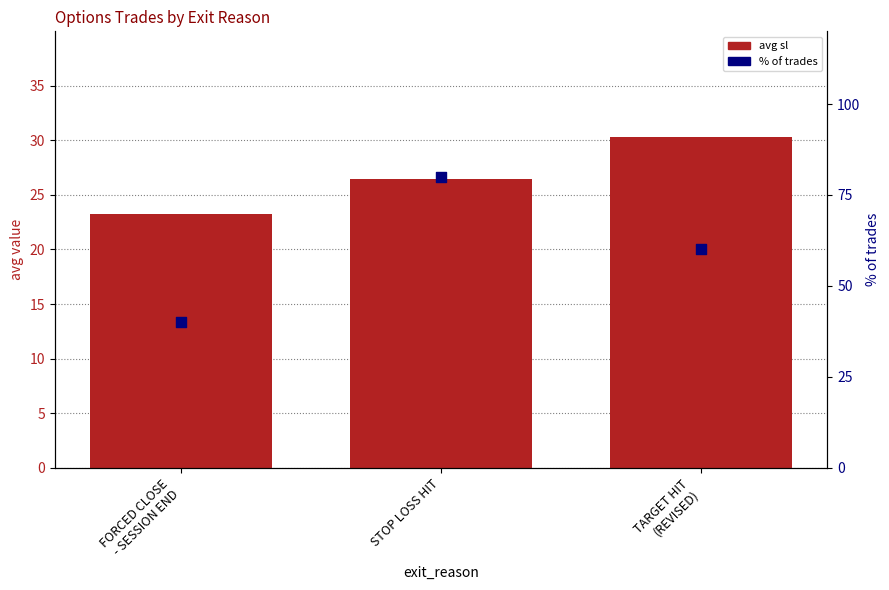

Which series reaches the minimum Y coordinate?

avg sl